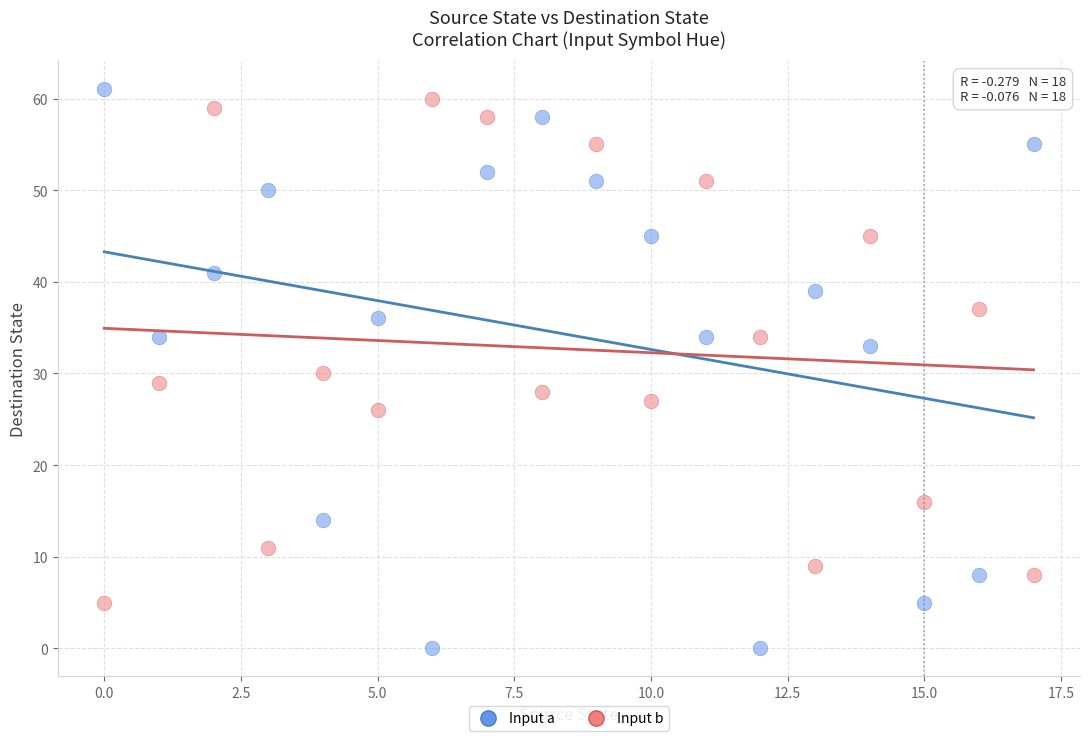

Across all data points, what is the range of Y values (max minus min)?

61